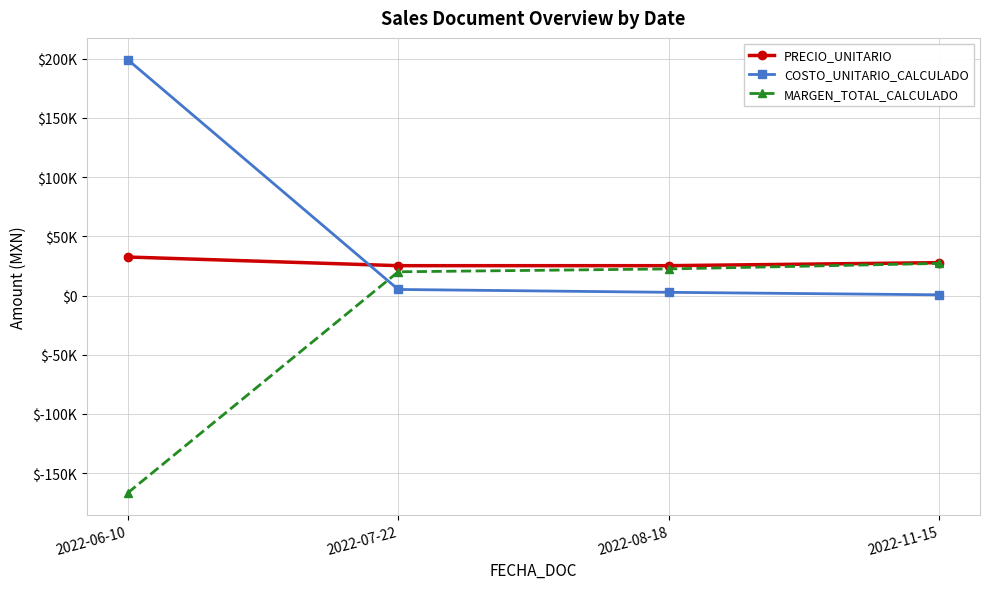

What are all the series names shown in the legend?

PRECIO_UNITARIO, COSTO_UNITARIO_CALCULADO, MARGEN_TOTAL_CALCULADO